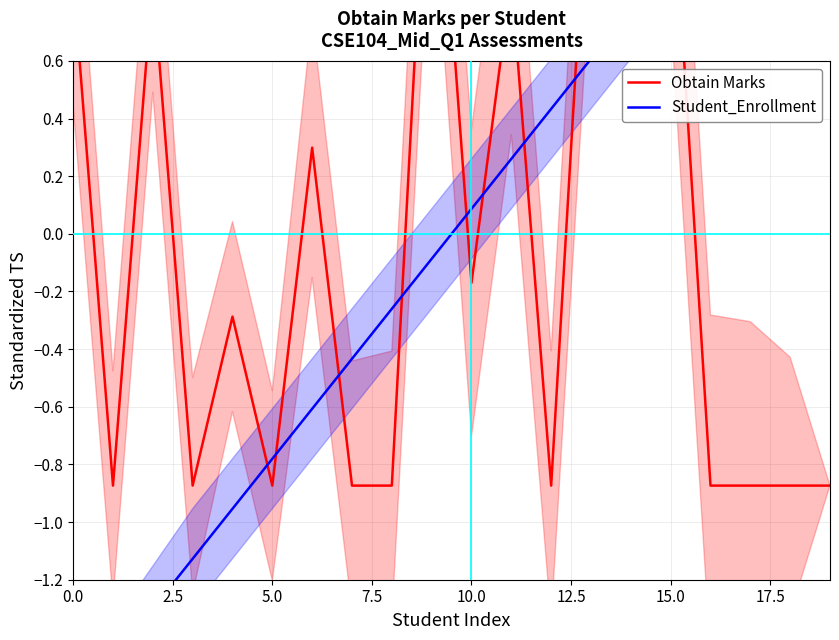

What is the value of the Student_Enrollment point at the 8th from the left?

-0.4